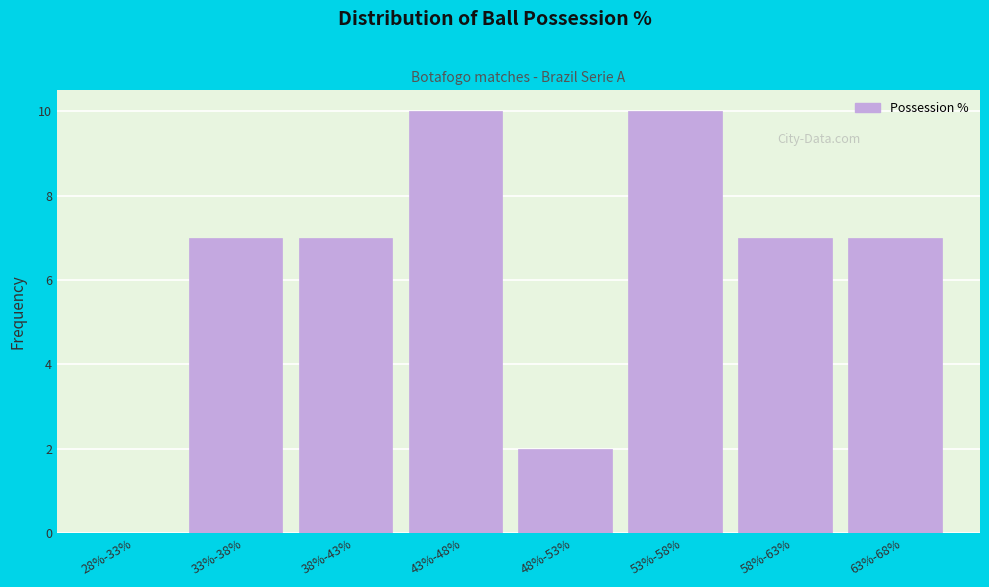

Reading left to right, what are all the values shown in this chart?

28%-33%=0	33%-38%=7	38%-43%=7	43%-48%=10	48%-53%=2	53%-58%=10	58%-63%=7	63%-68%=7